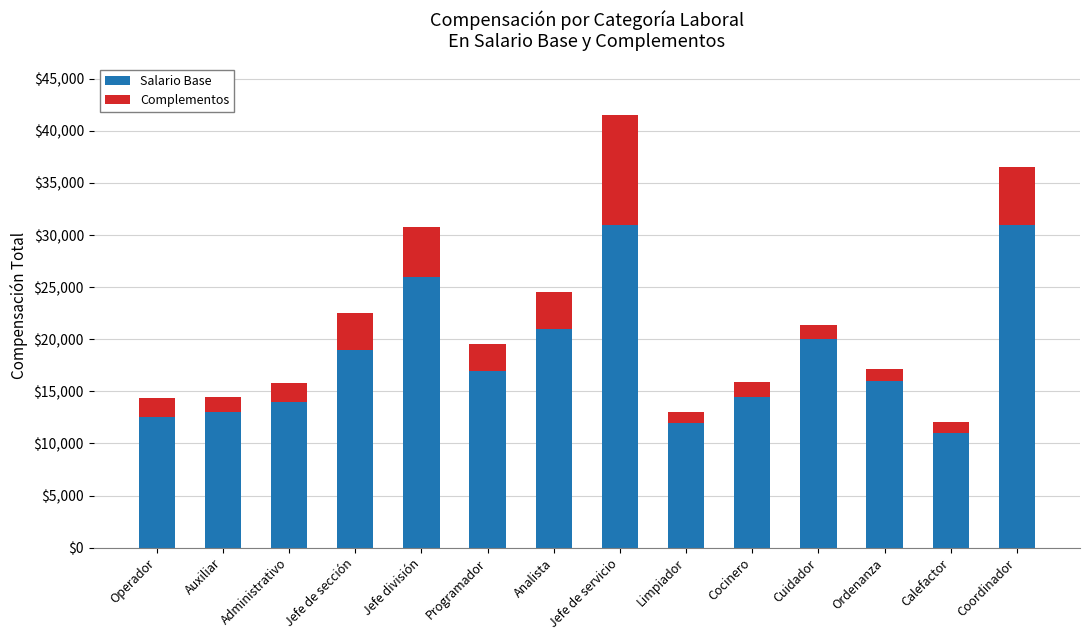

What is the total value across all series at Cocinero?

15850